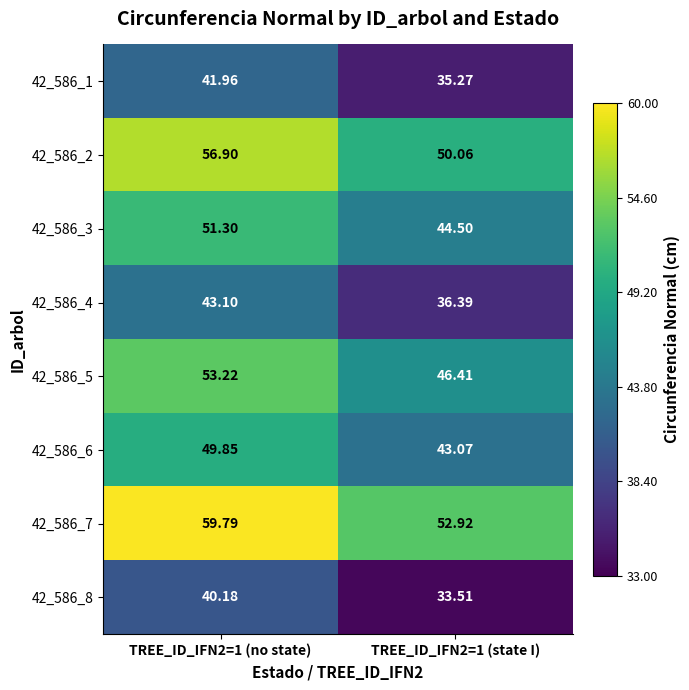

Count the number of categories in the chart.

2